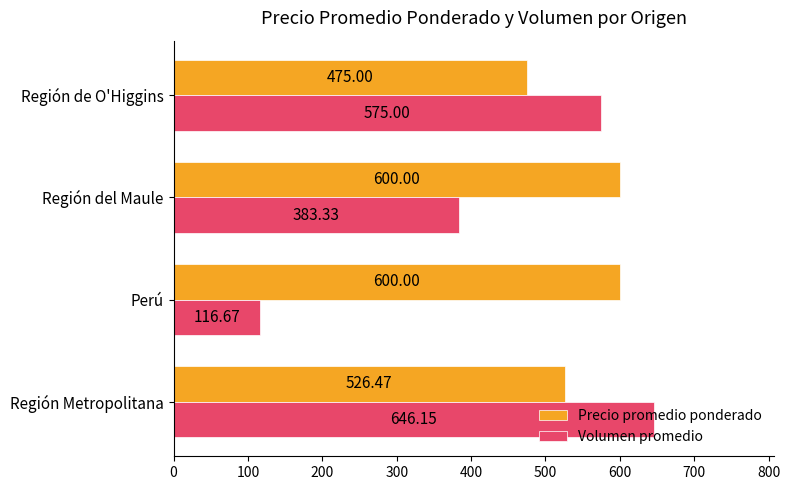

Between Región Metropolitana and Región de O'Higgins, which series saw the biggest shift?

Volumen promedio